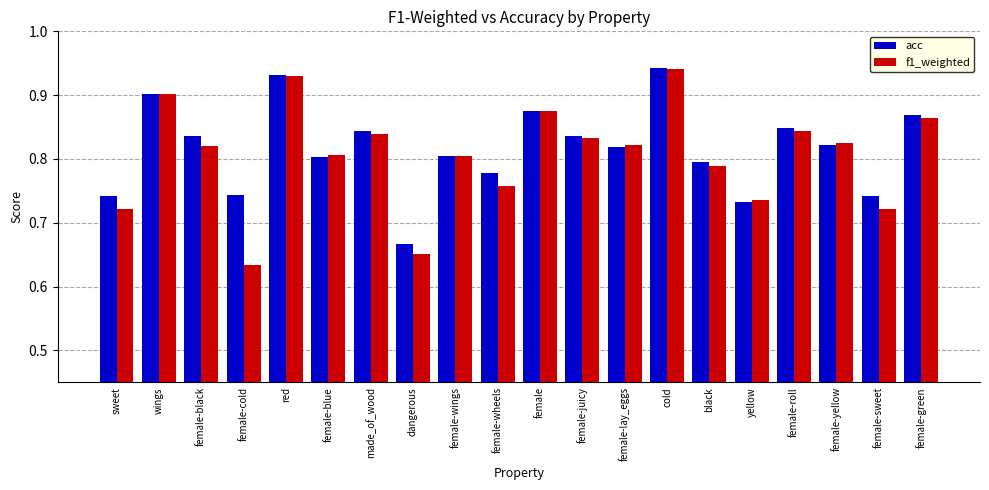

Which series has the widest spread of values?

f1_weighted